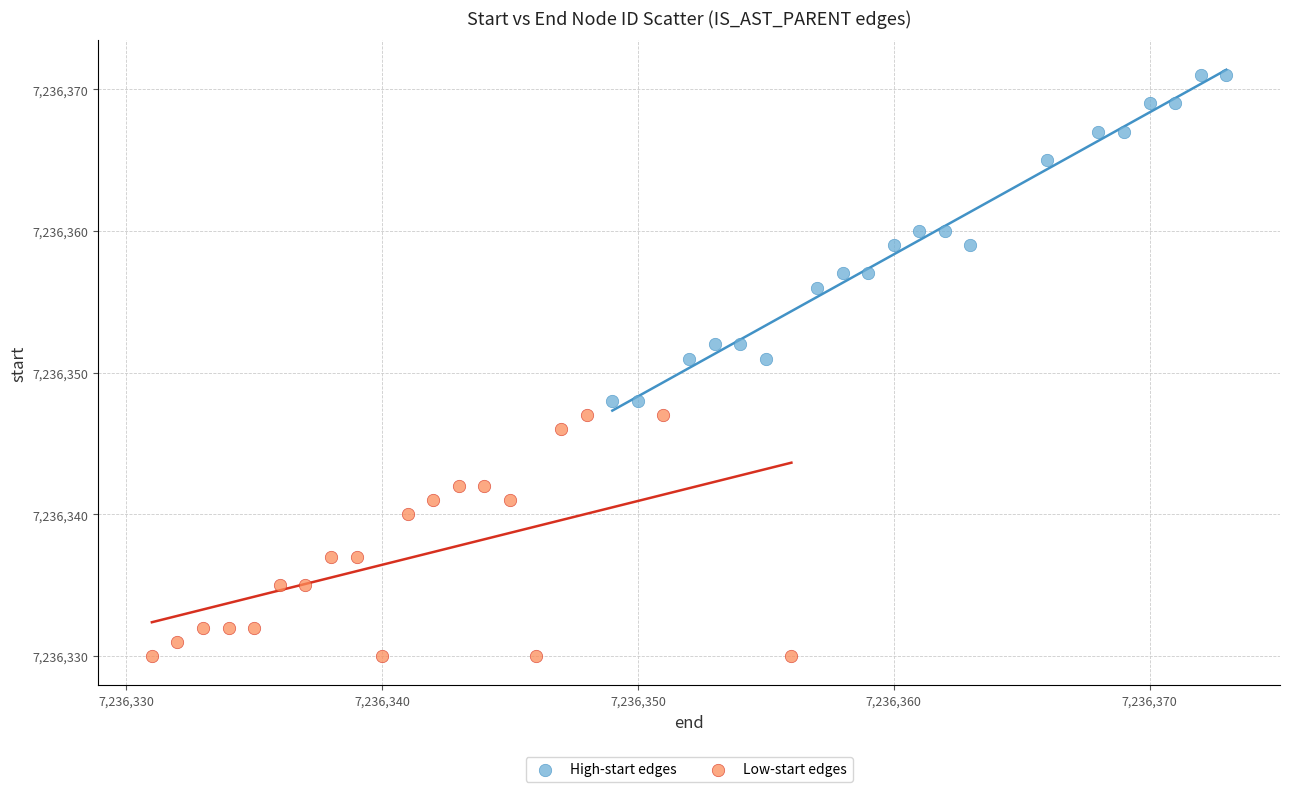

Which series reaches the minimum Y coordinate?

Low-start edges